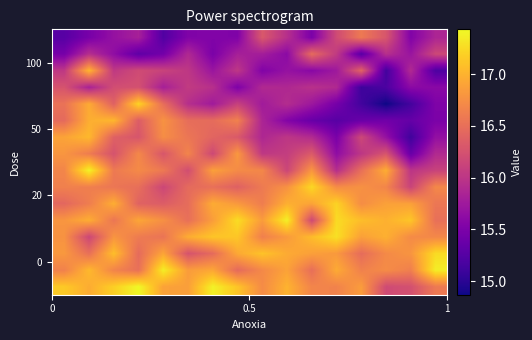

How many categories are shown in the chart?

16